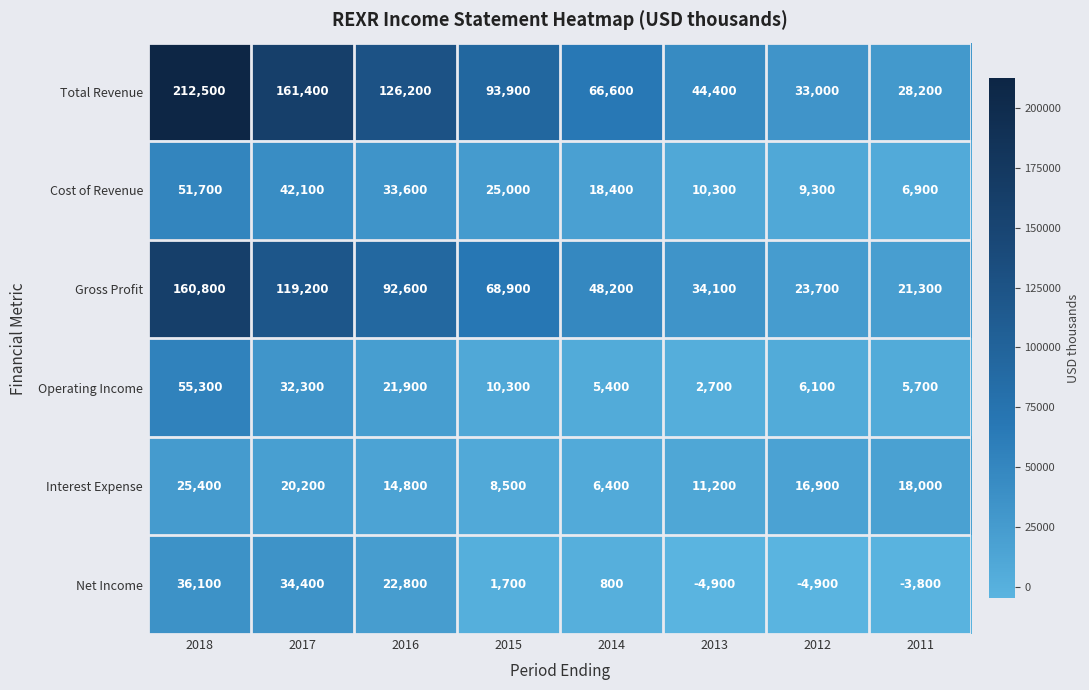

Rank the series at 2015 from lowest to highest value.

Net Income, Interest Expense, Operating Income, Cost of Revenue, Gross Profit, Total Revenue